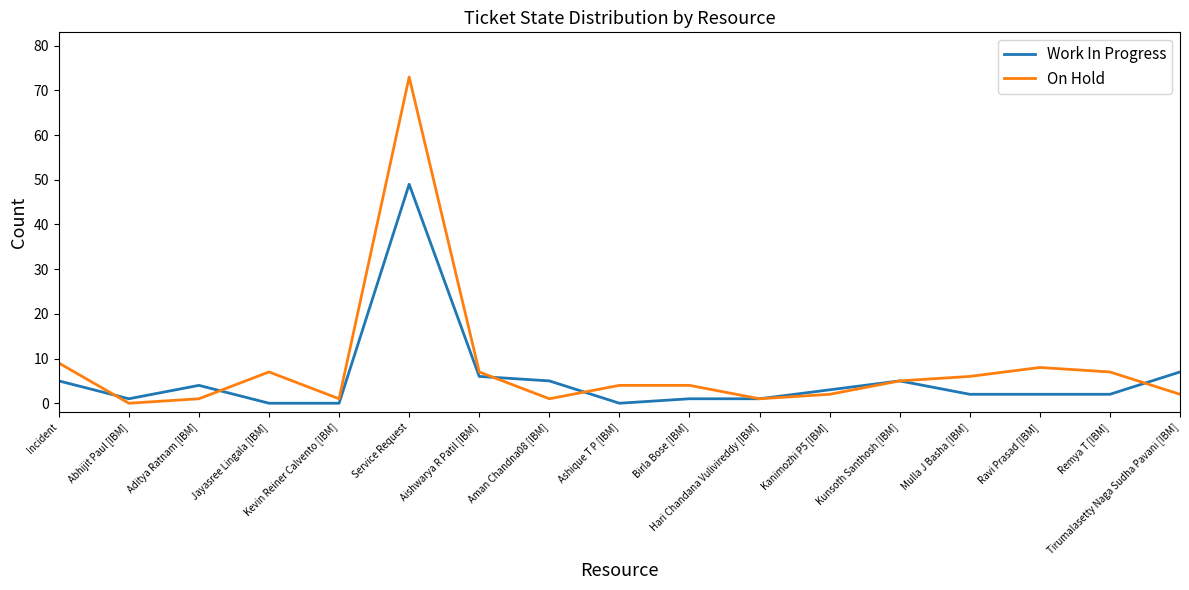

Between which two adjacent categories do On Hold and Work In Progress first intersect?

Incident and Abhijit Paul [IBM]